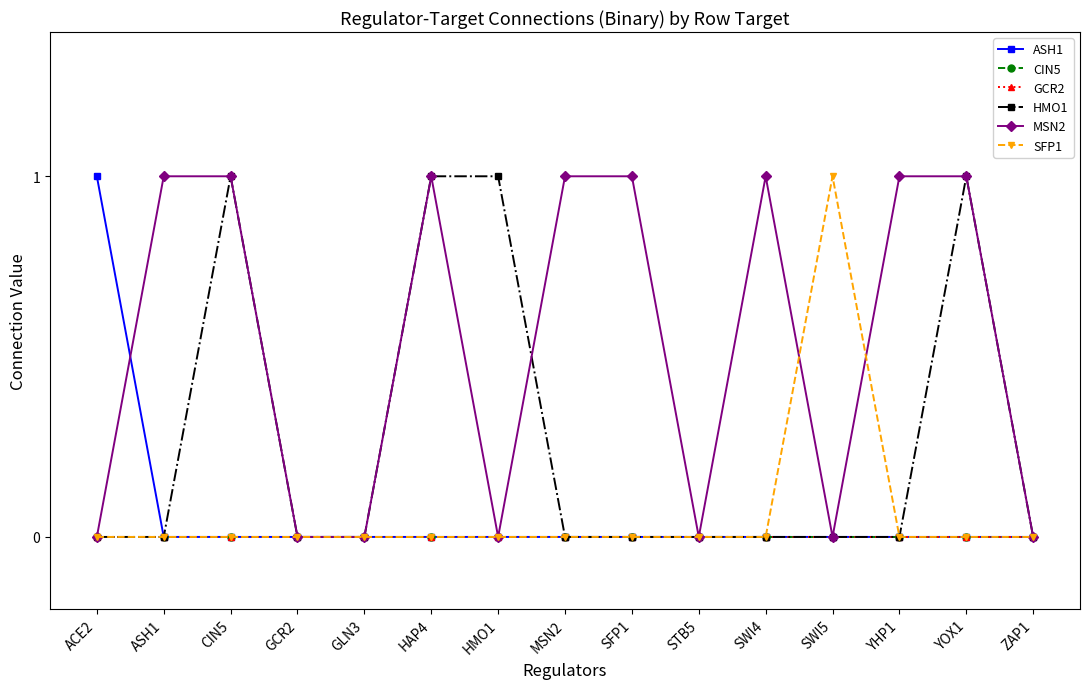

The value of SFP1 at ZAP1 is -1. True or false?

False